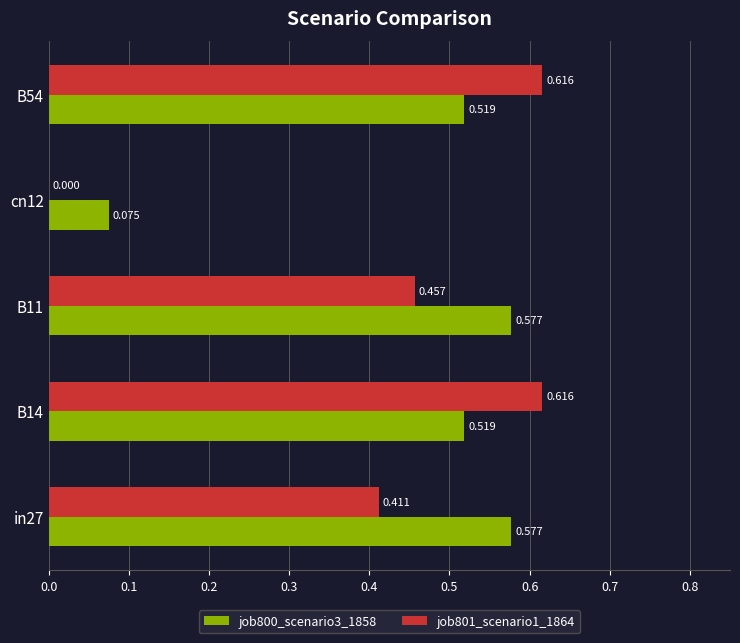

Is the value of job800_scenario3_1858 at in27 greater than the value of job801_scenario1_1864 at B54?

No